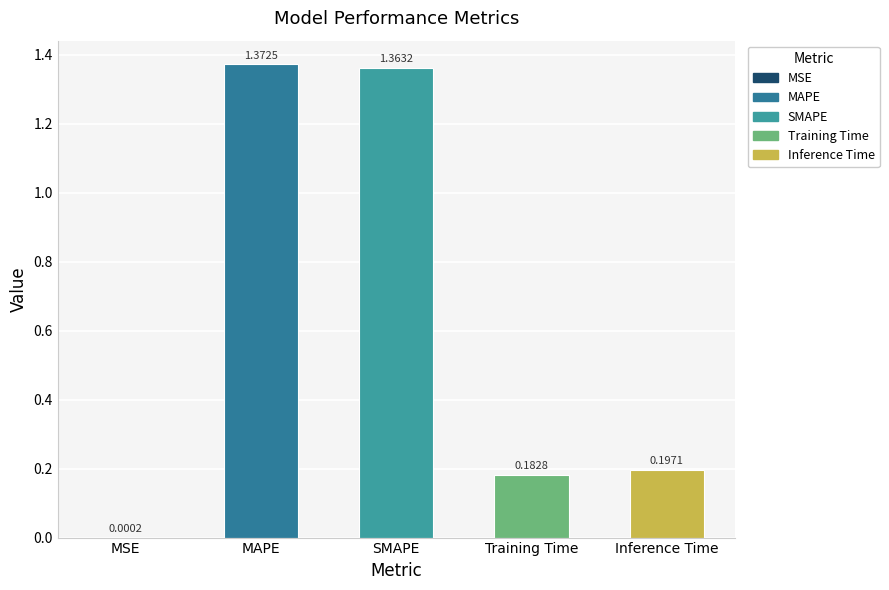

What is the change in value from MSE to MAPE?

+1.4